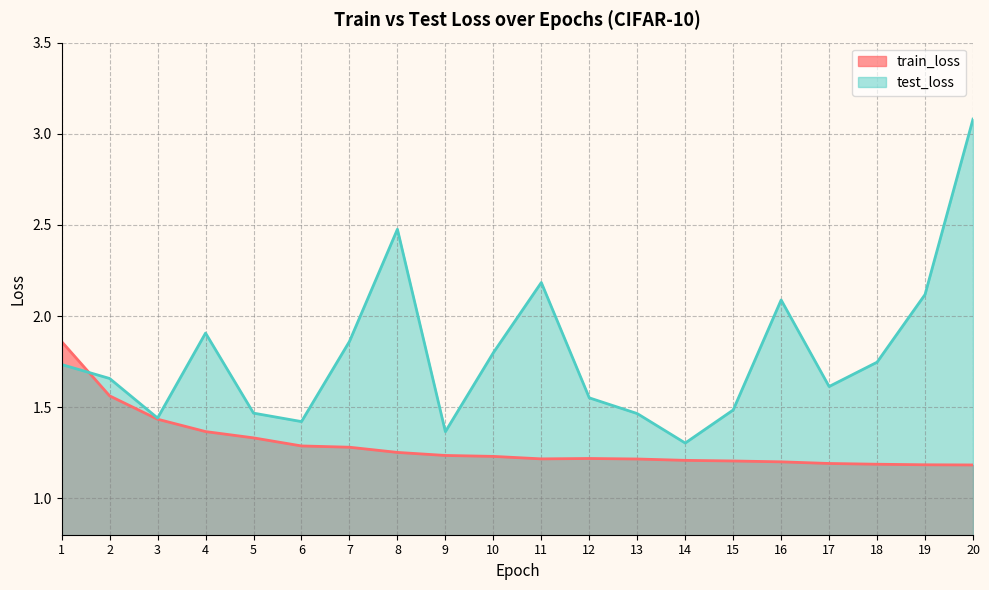

At how many categories does at least one series exceed 1?

20